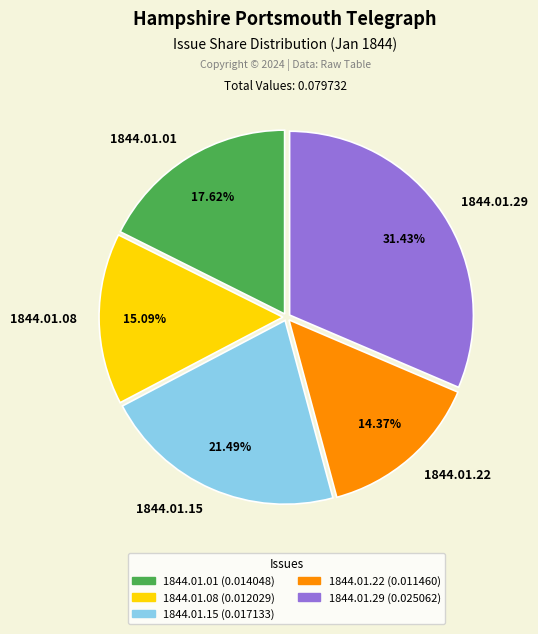

Does any single category account for the majority?

No